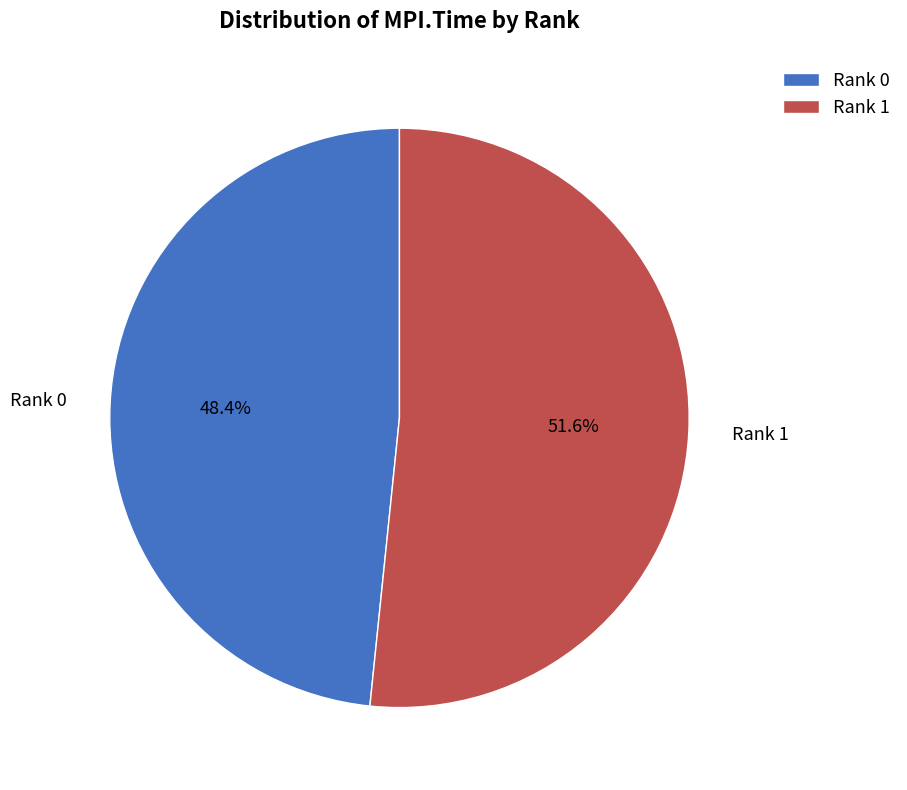

Which has a higher value, Rank 1 or Rank 0?

Rank 1